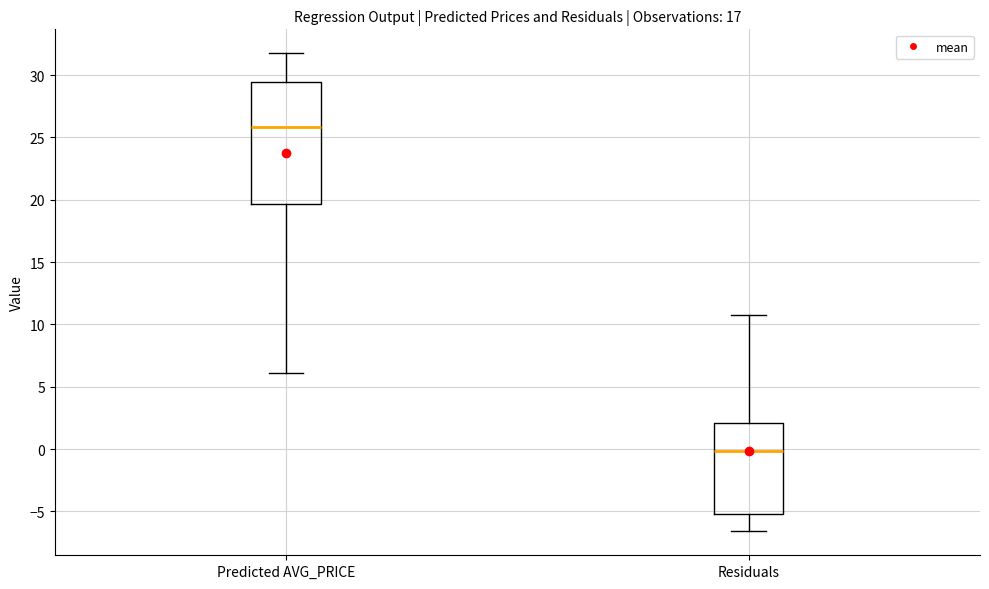

Reading left to right, transcribe this box plot: for each box, give where its median line is, the range the box spans, and where its two whiskers end, as read against the y-axis. The values are not printed on the chart, so give them approximately, as read against the axis.

Predicted AVG_PRICE: median 26.0, box 19.5 to 29.5, whiskers 6.0 to 32.0
Residuals: median 0.0, box -5.0 to 2.0, whiskers -6.5 to 10.5